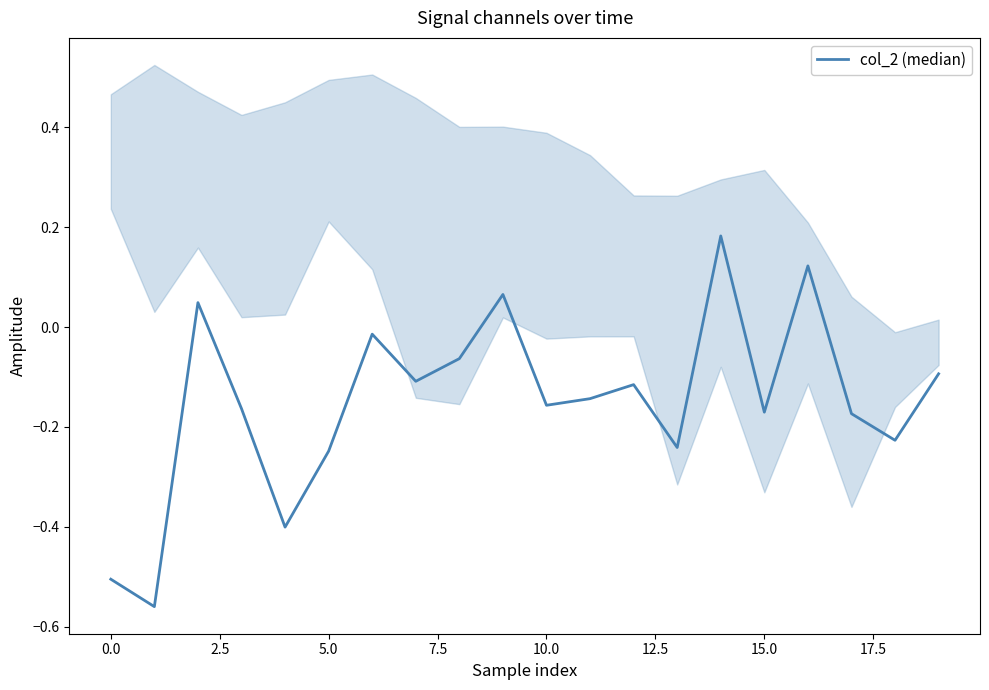

Between 12 and 10, which is larger?

12